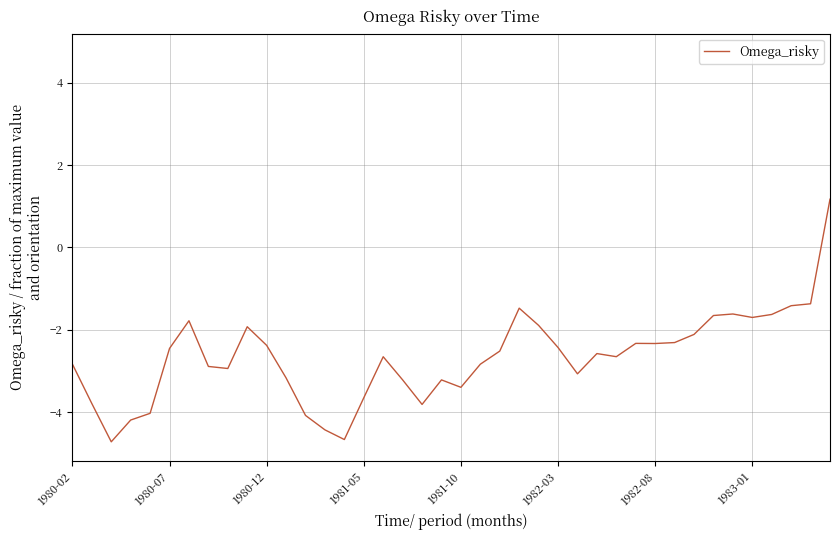

What is the maximum value shown in the chart?

1.2